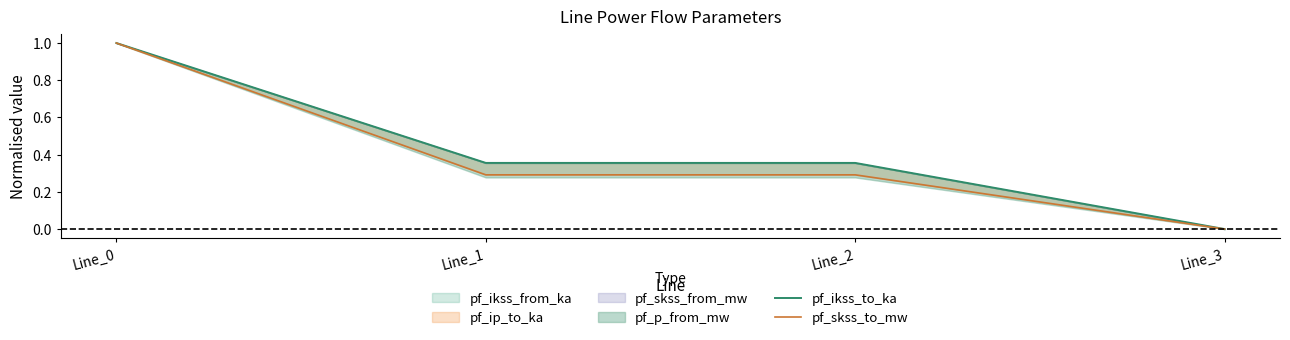

Is it true that pf_skss_to_mw equals 1.0 at Line_0?

True